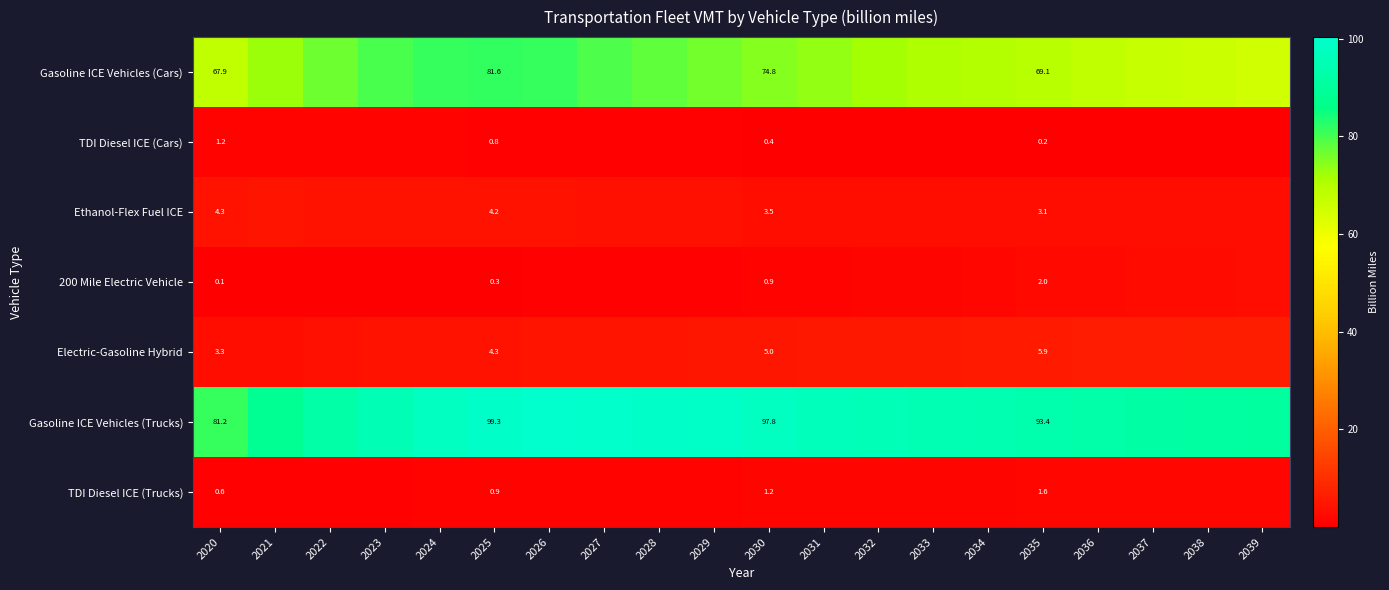

What is the difference between the highest and lowest values at 2021?

87.8